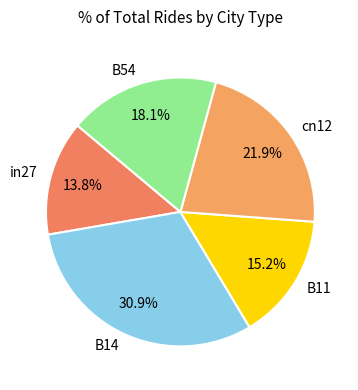

What is the smallest slice in the pie chart?

in27